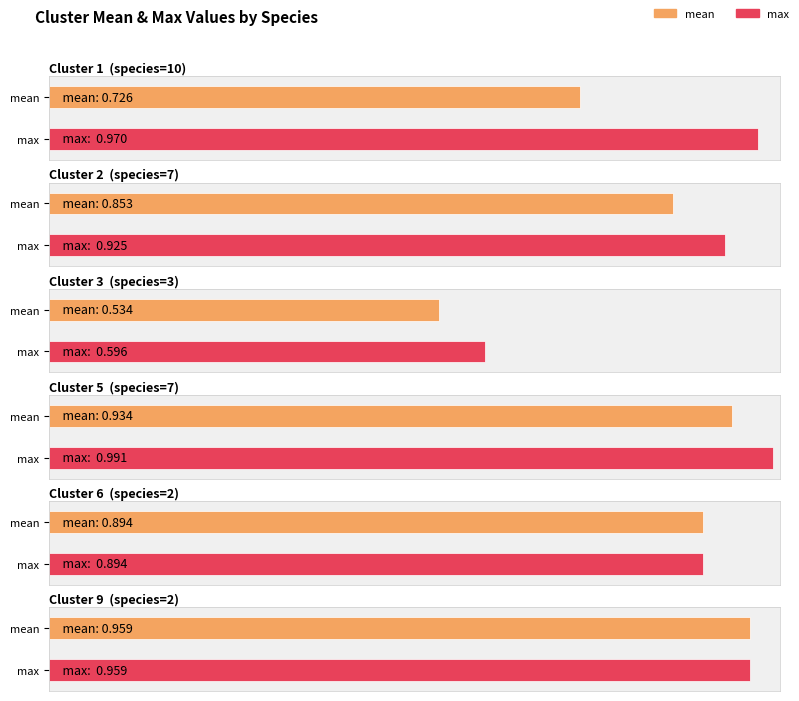

Does the chart contain stacked bars?

No